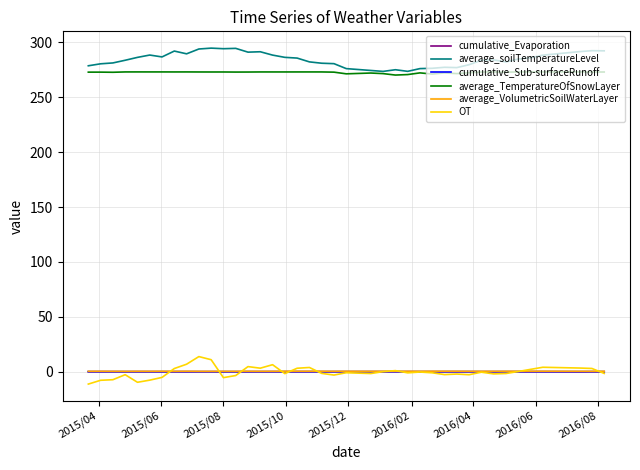

What is the minimum value shown in the chart?

-11.3